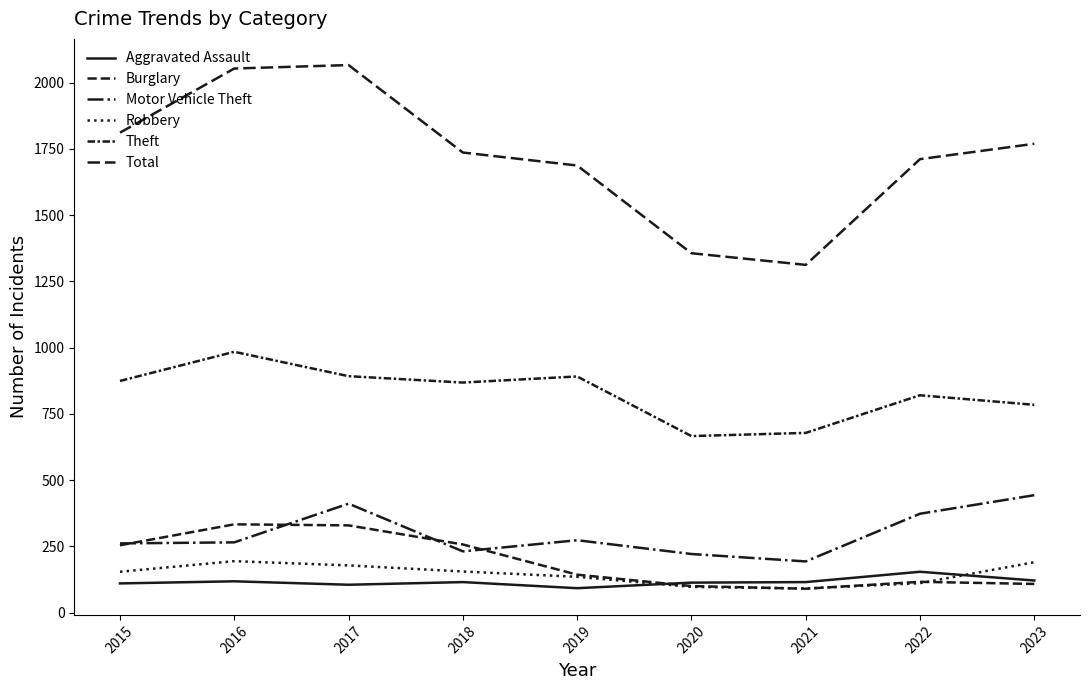

How many lines are shown in the chart?

6